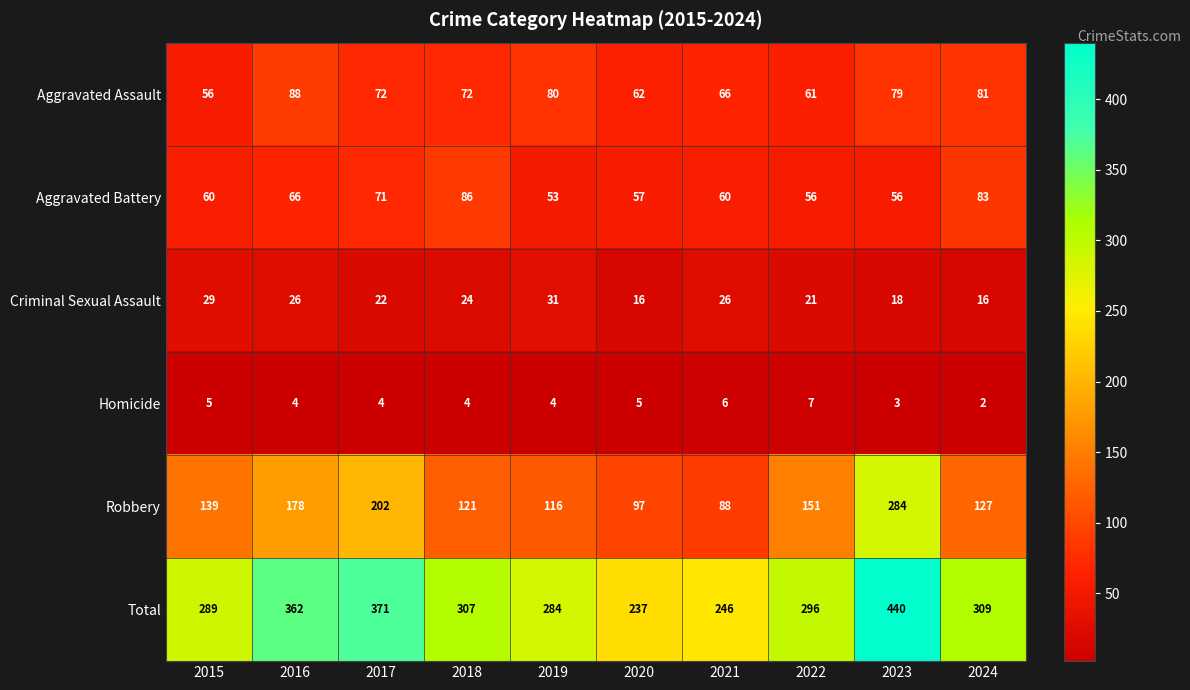

What value does the Robbery series have at 2021, to the nearest 5?

90